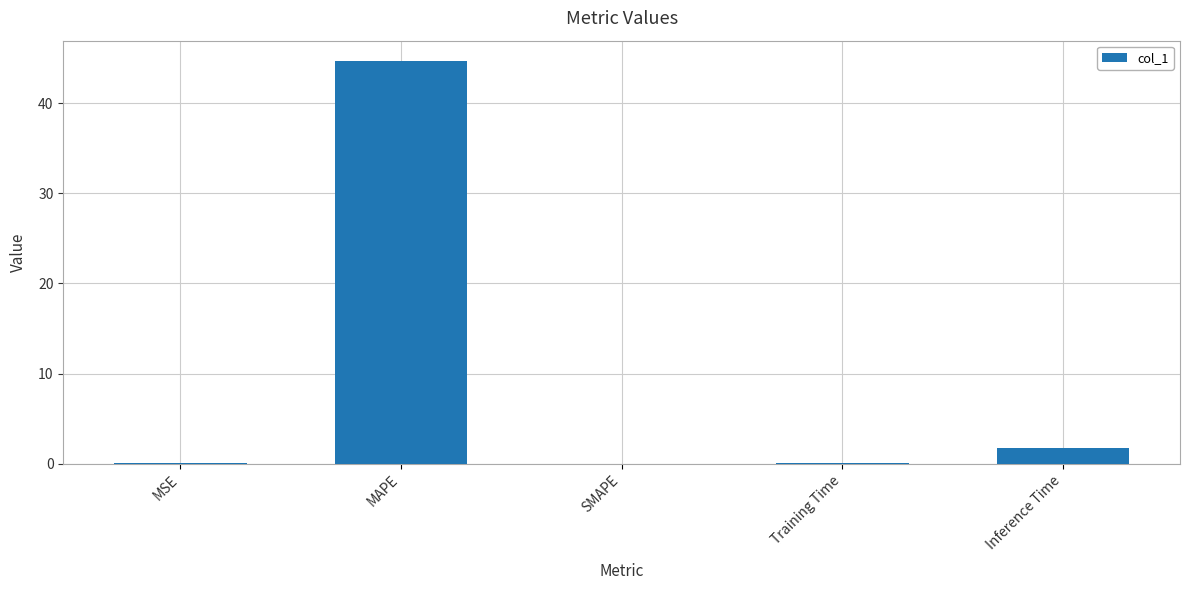

True or false: the data shows 28.7 at SMAPE.

False